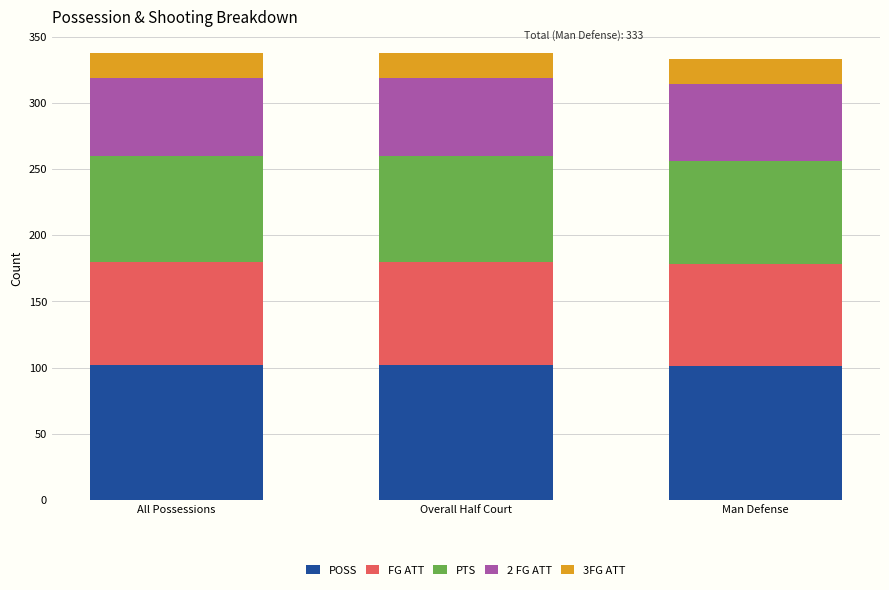

What is the maximum value for POSS?

102